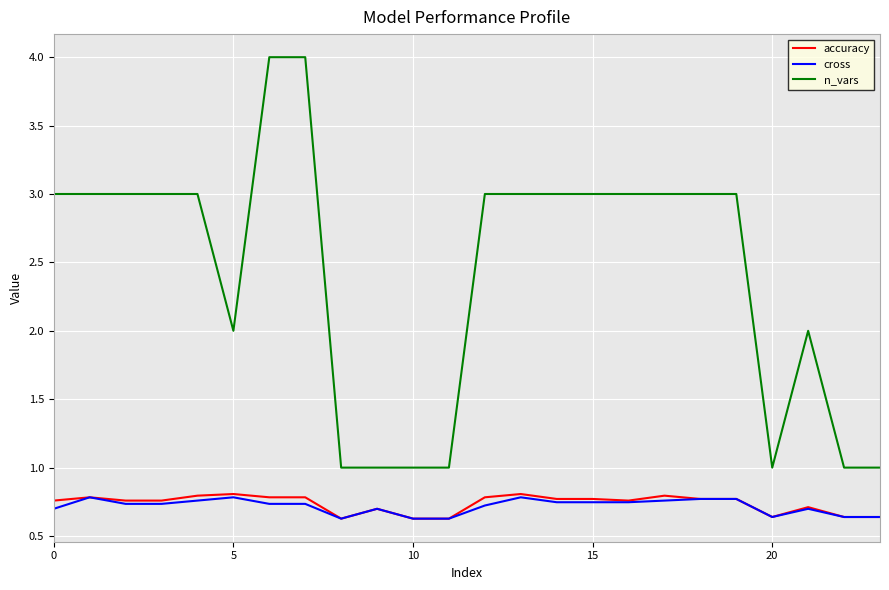

What is the highest value of the n_vars series?

4.0